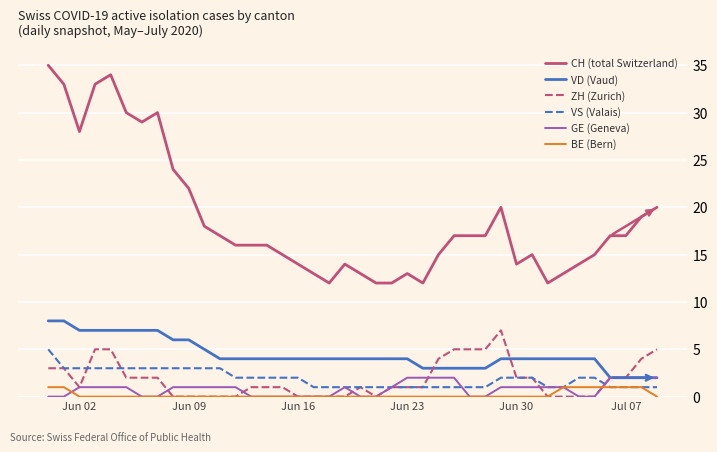

Reading right to left, what are all the values shown in this chart?

CH (total Switzerland): 20	19	17	17	15	14	13	12	15	14	20	17	17	17	15	12	13	12	12	13	14	12	13	14	15	16	16	16	17	18	22	24	30	29	30	34	33	28	33	35
VD (Vaud): 2	2	2	2	4	4	4	4	4	4	4	3	3	3	3	3	4	4	4	4	4	4	4	4	4	4	4	4	4	5	6	6	7	7	7	7	7	7	8	8
ZH (Zurich): 5	4	2	2	0	0	0	0	2	2	7	5	5	5	4	1	1	1	0	1	0	0	0	0	1	1	1	0	0	0	0	0	2	2	2	5	5	1	3	3
VS (Valais): 1	1	1	1	2	2	1	1	2	2	2	1	1	1	1	1	1	1	1	1	1	1	1	2	2	2	2	2	3	3	3	3	3	3	3	3	3	3	3	5
GE (Geneva): 2	2	2	2	0	0	1	1	1	1	1	0	0	2	2	2	2	1	0	0	1	0	0	0	0	0	0	1	1	1	1	1	0	0	1	1	1	1	0	0
BE (Bern): 0	1	1	1	1	1	1	0	0	0	0	0	0	0	0	0	0	0	0	0	0	0	0	0	0	0	0	0	0	0	0	0	0	0	0	0	0	0	1	1